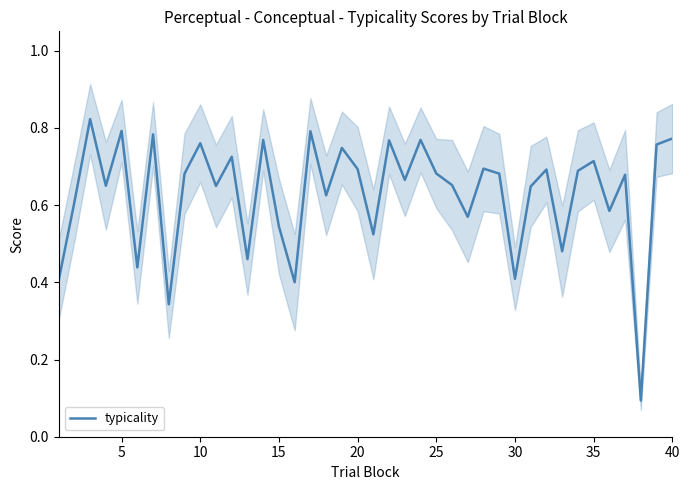

What is the value of the 4th point from the left?

0.7